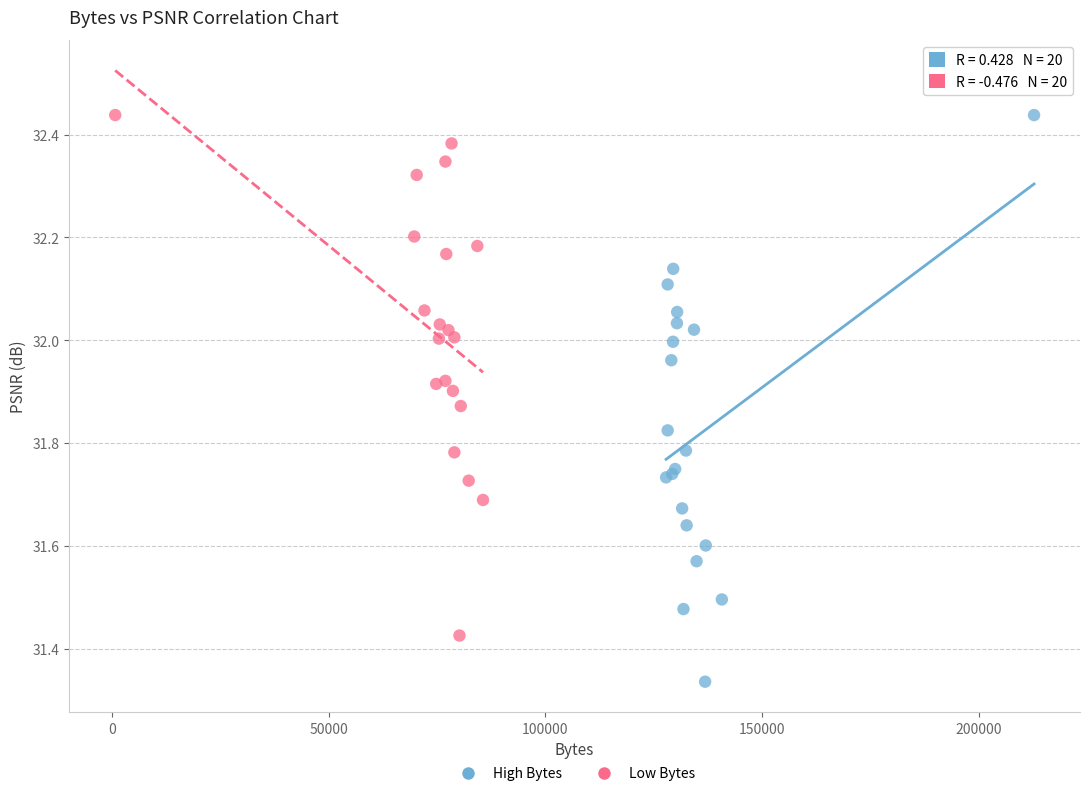

Which series reaches the minimum Y coordinate?

High Bytes